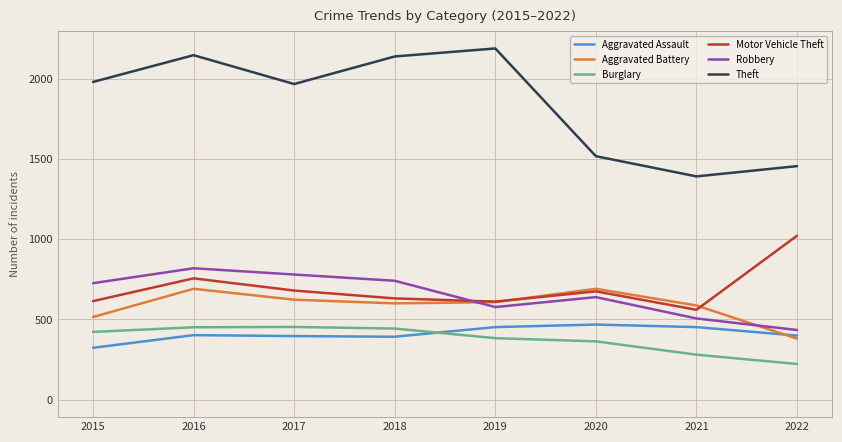

Is the value of Theft at 2021 greater than the value of Motor Vehicle Theft at 2015?

Yes